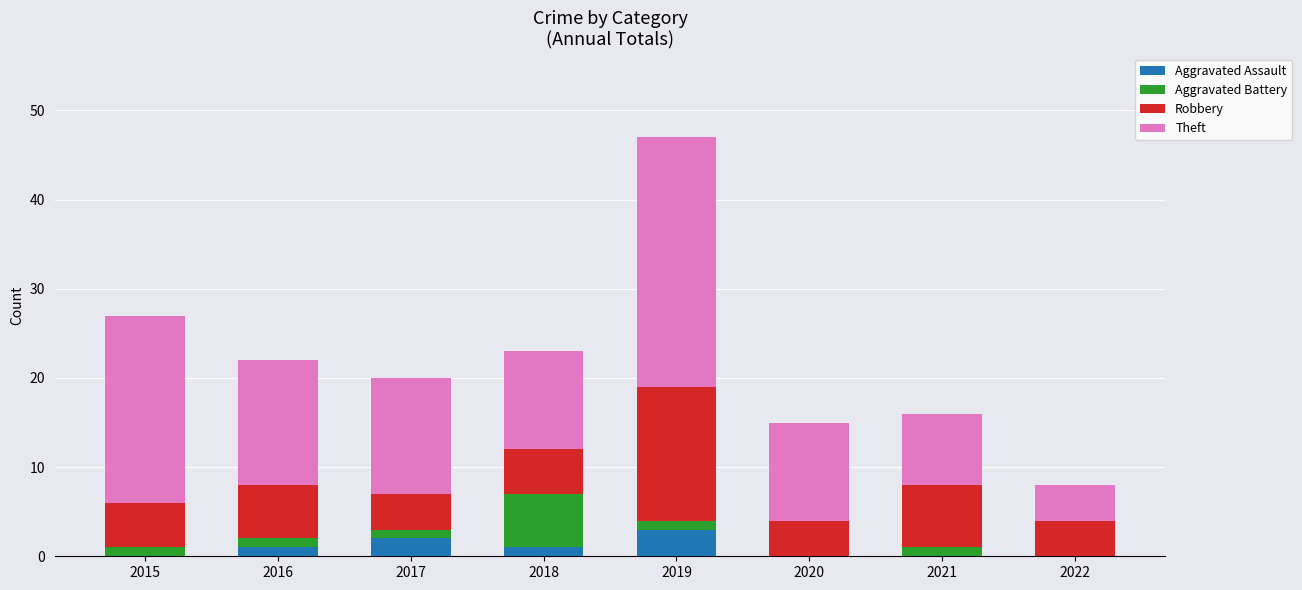

The Aggravated Assault series shows 5 at 2019. True or false?

False